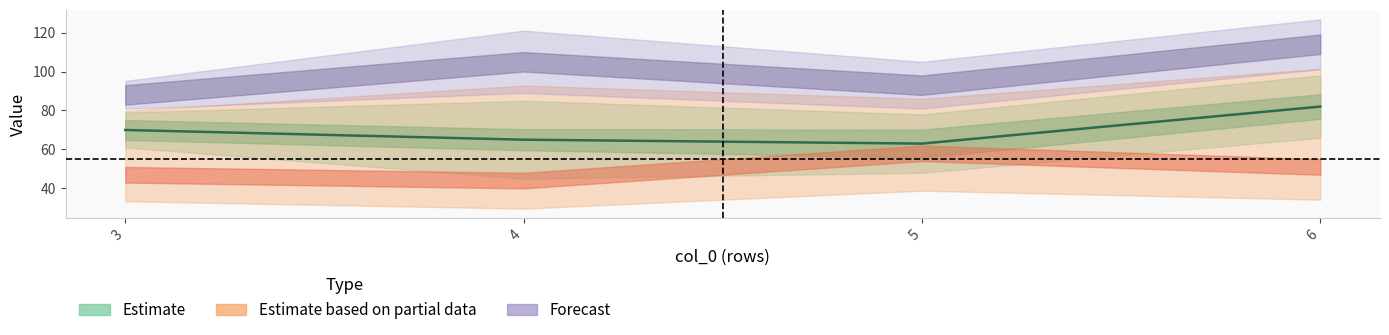

What is the maximum value for 4?

114